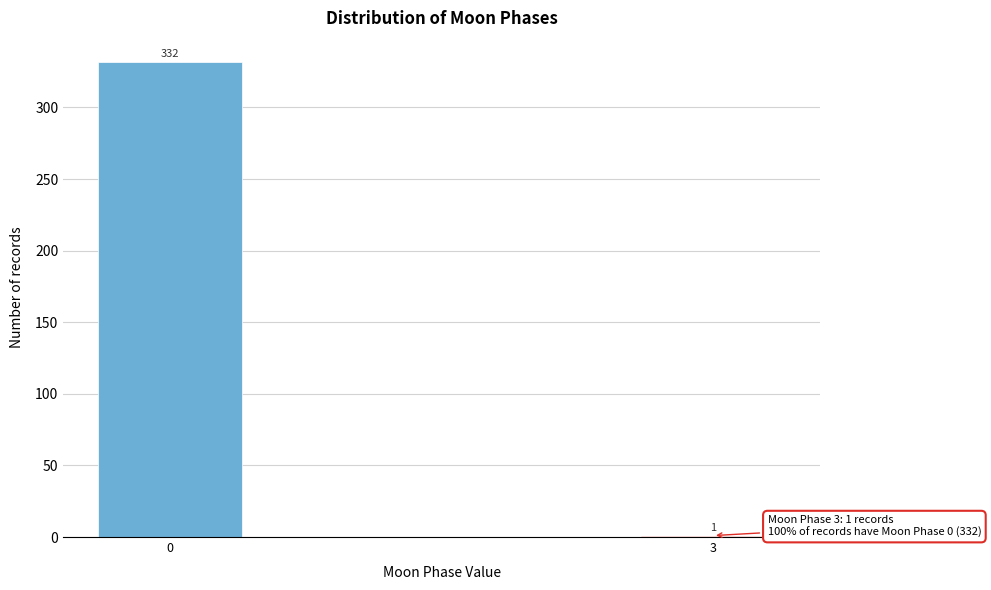

Reading left to right, extract all data points from this chart.

0=332	3=1